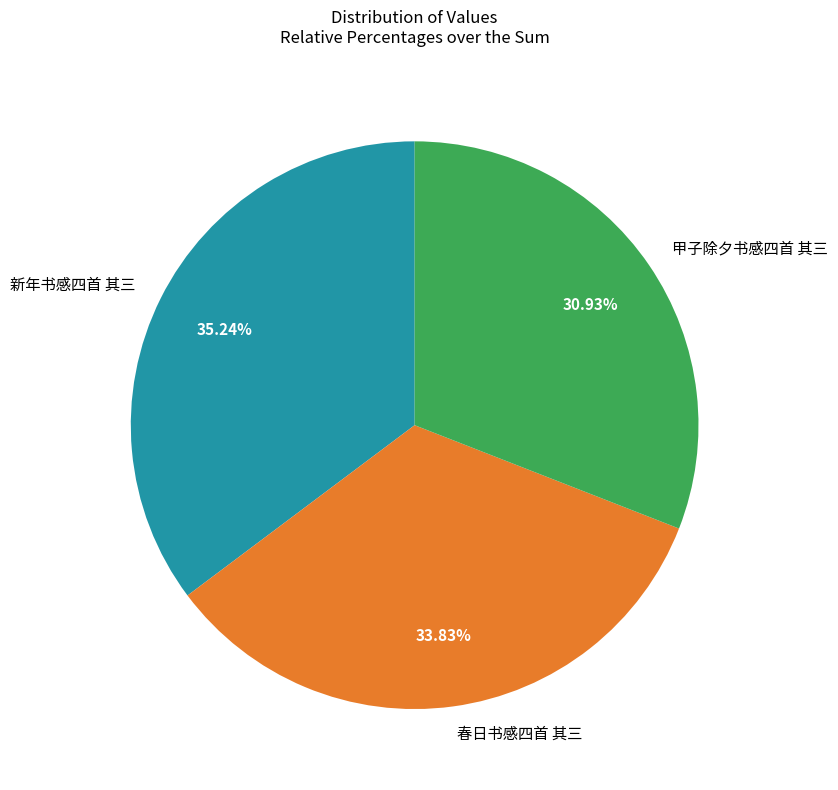

To the nearest percent, what percentage of the pie is 新年书感四首 其三?

35%